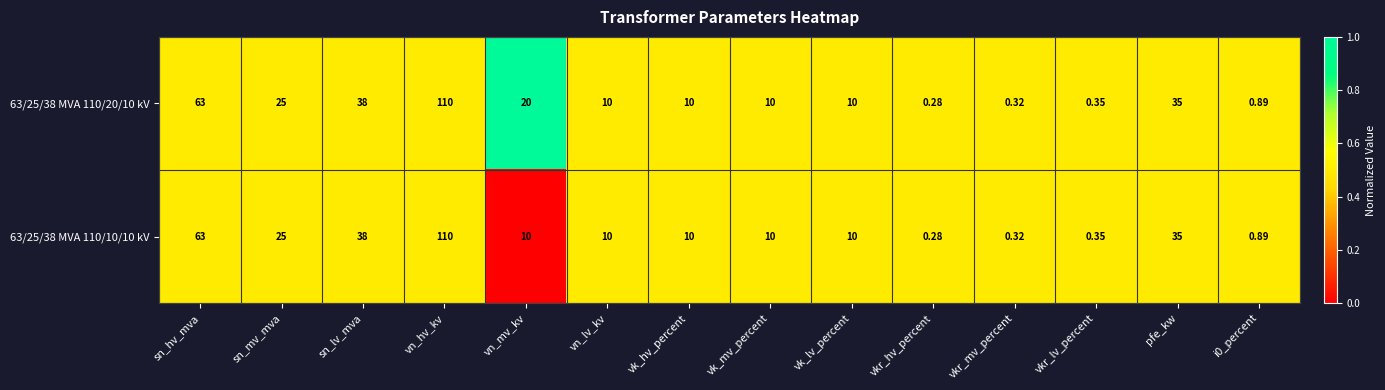

At which label is 63/25/38 MVA 110/20/10 kV closest to 55?

sn_hv_mva